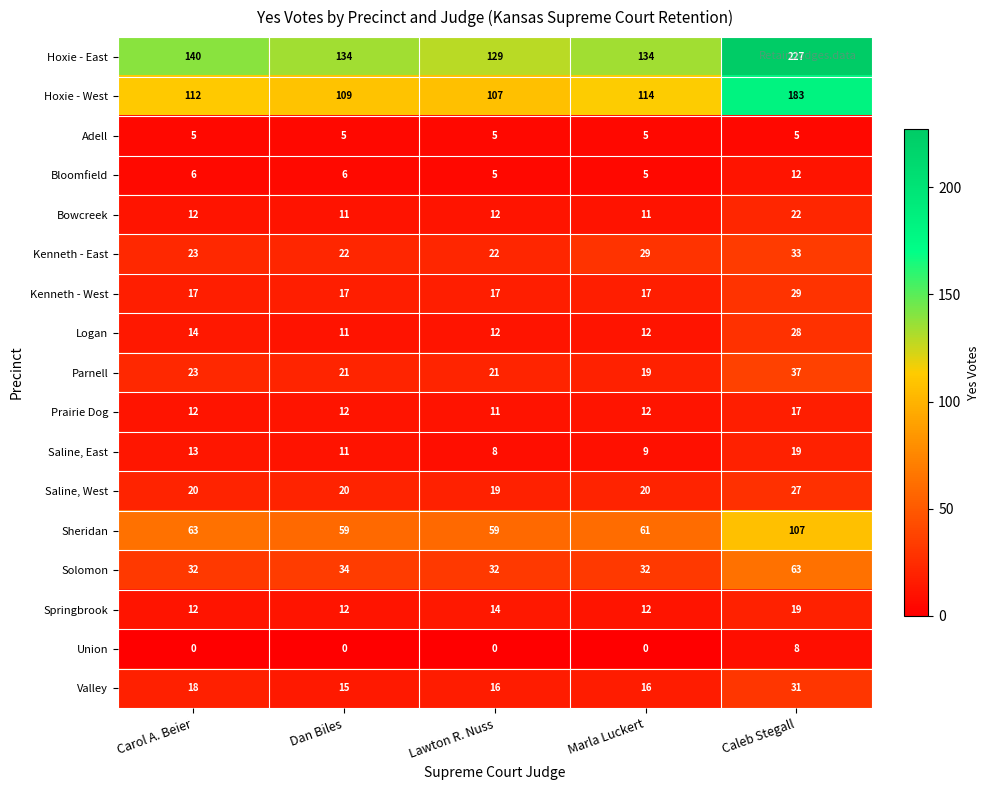

Which series has the largest total across all categories?

Hoxie - East